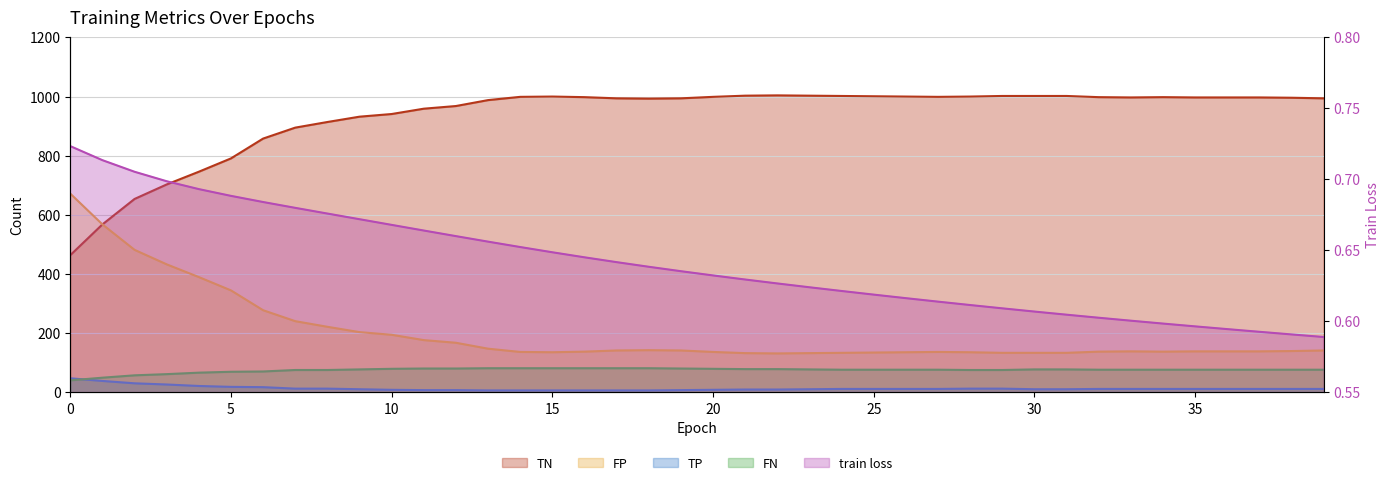

Which category has the lowest value in the TP series?

13